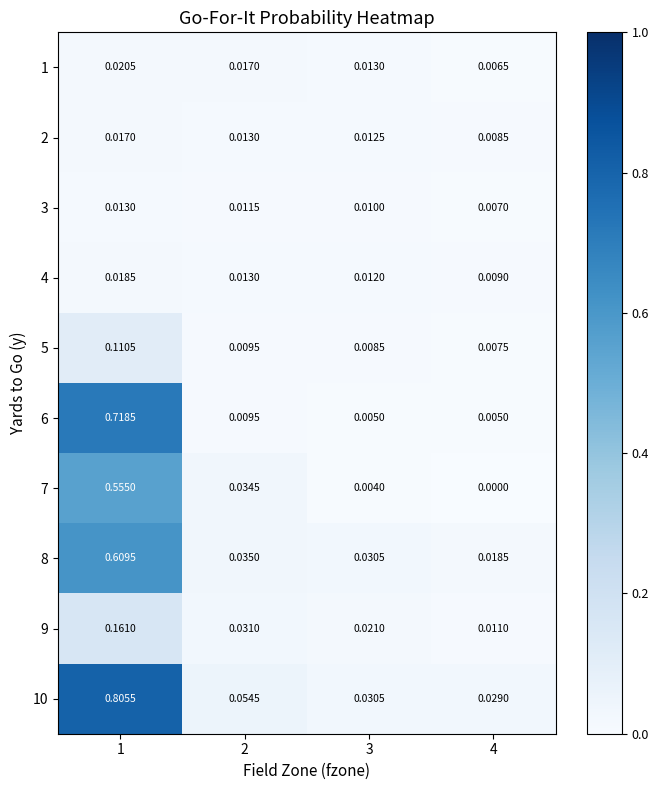

List the series in order of their peak value, lowest first.

3, 2, 4, 1, 5, 9, 7, 8, 6, 10